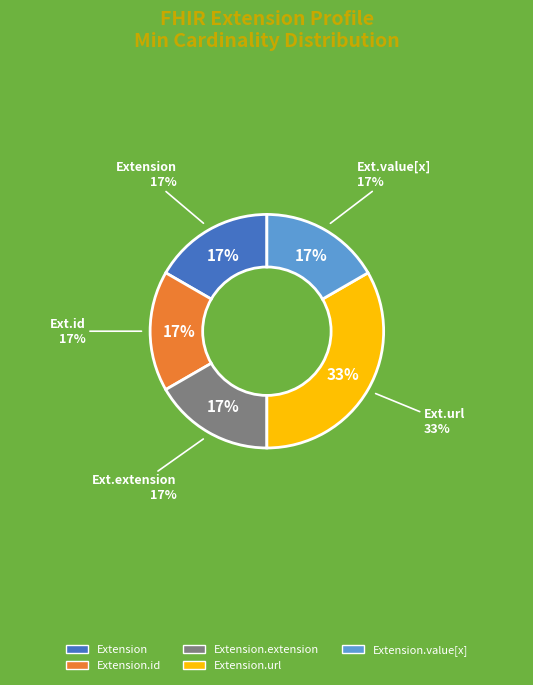

True or false: Extension.url accounts for 92% of the total.

False